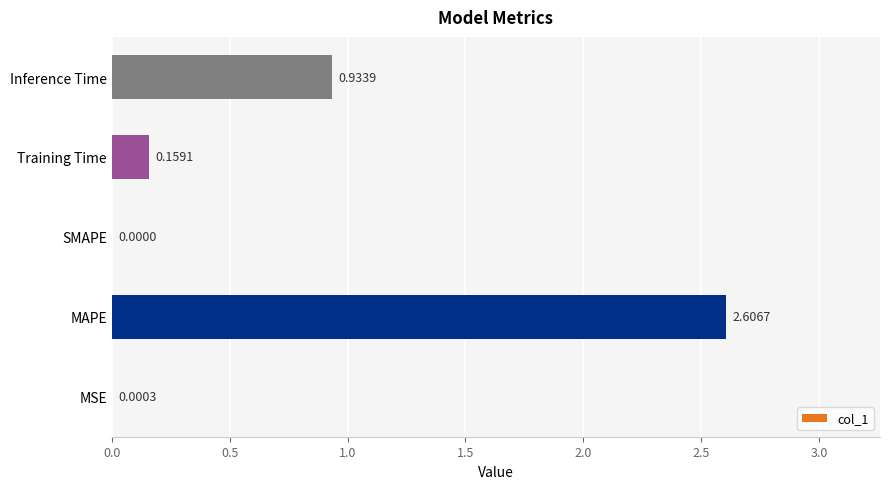

Where is the data nearest to the value 1?

Inference Time